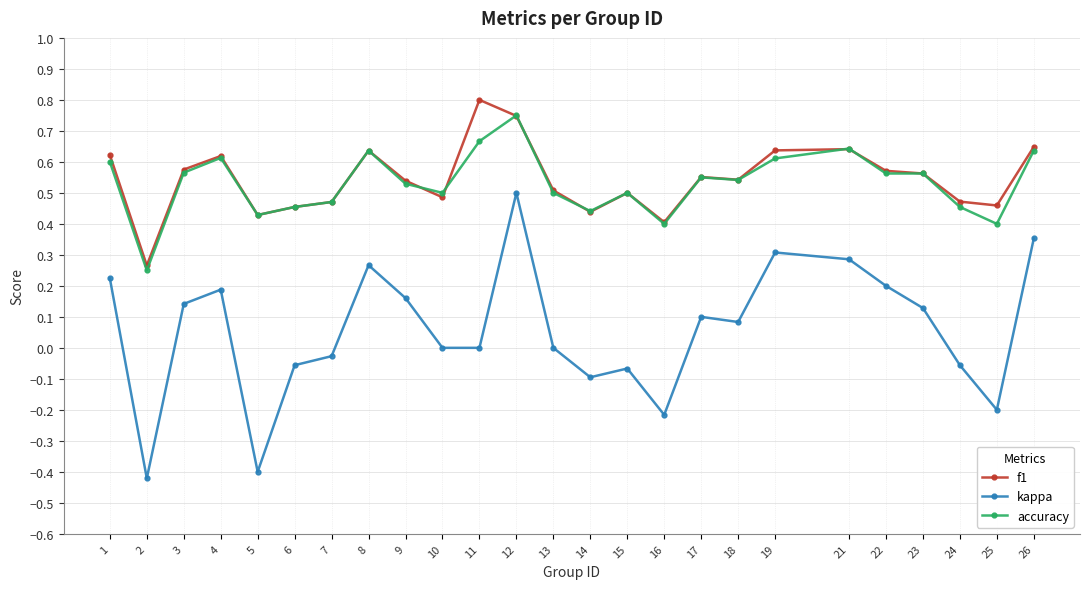

True or false: kappa and accuracy cross at least once.

False